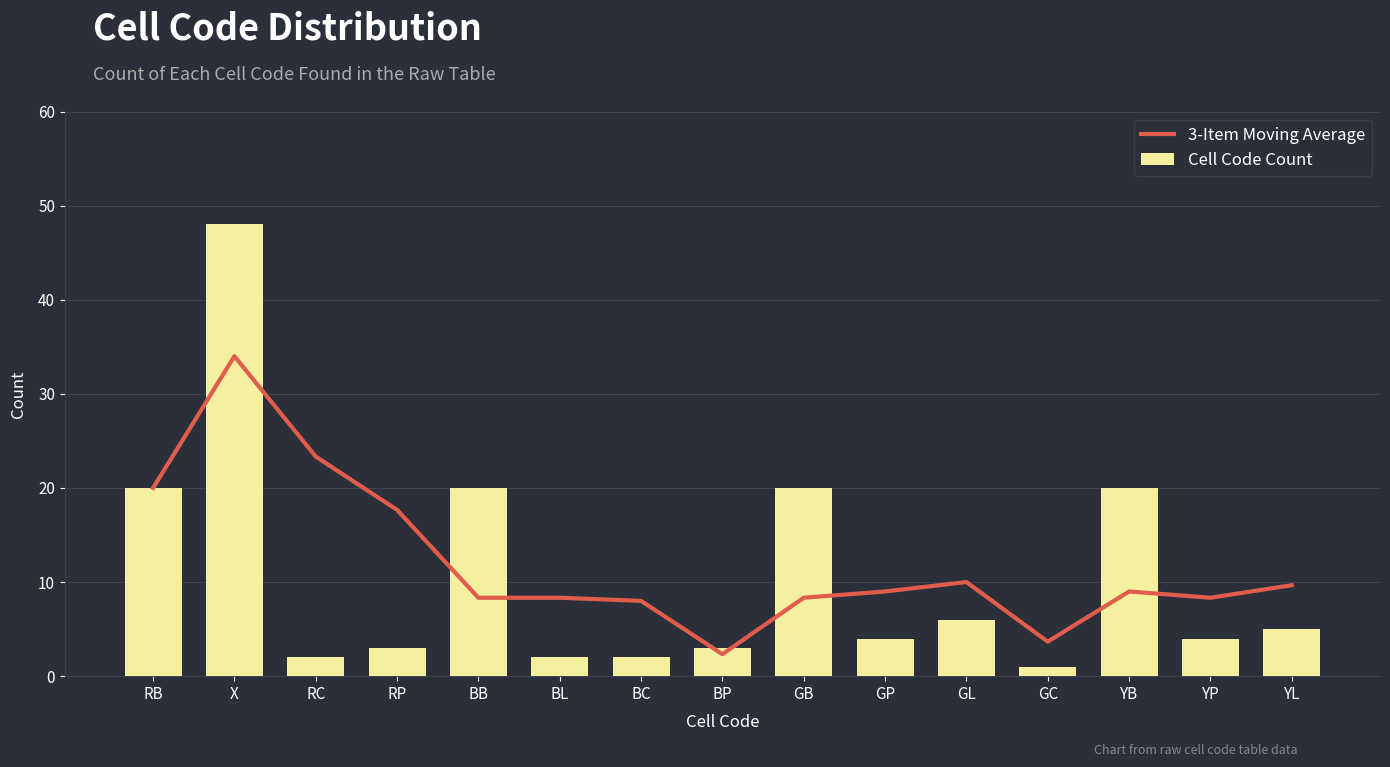

Which has a higher value, RB or RP?

RB